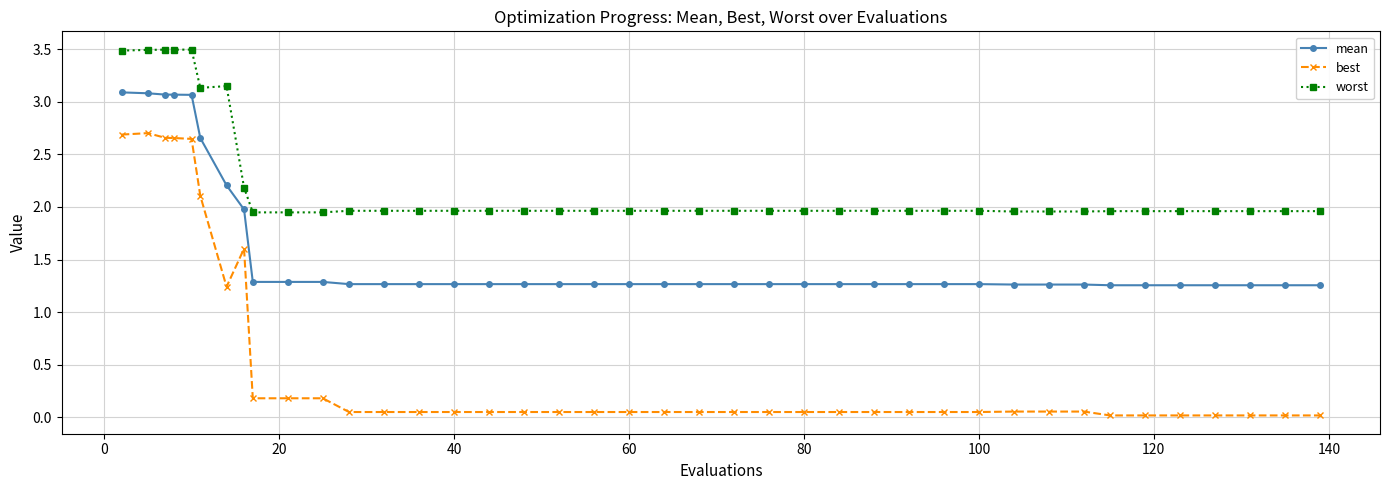

True or false: best has more than 0 interior local peaks.

True